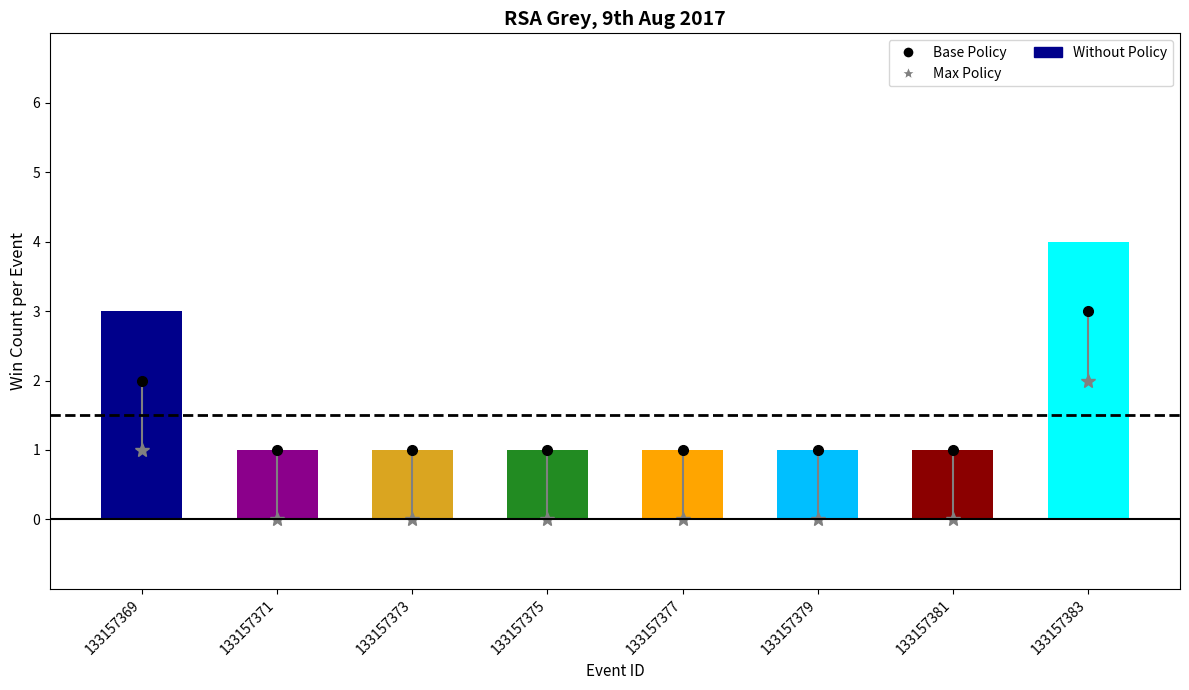

How many data points does each series have?

8